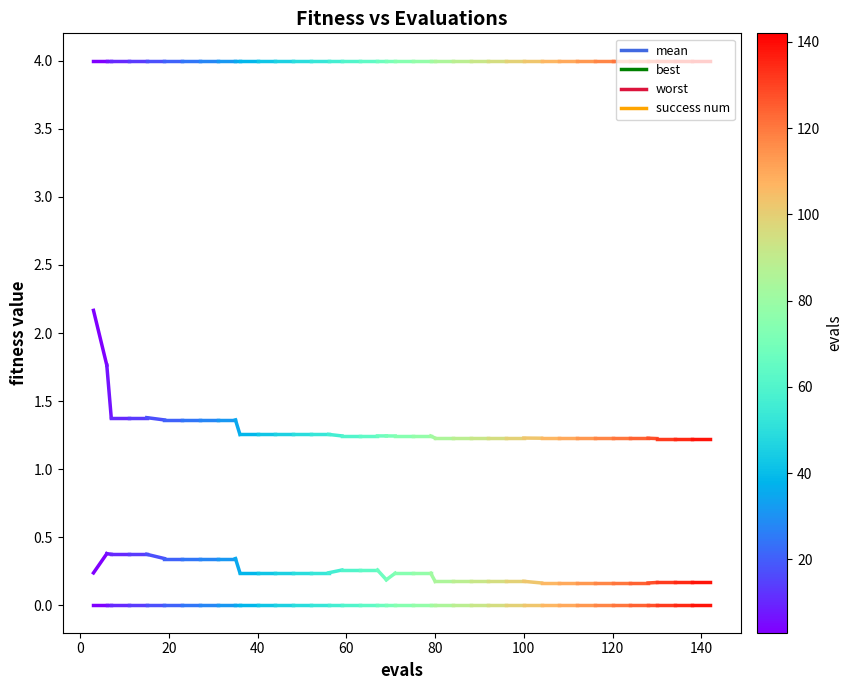

What is the average value of the best series?

0.3